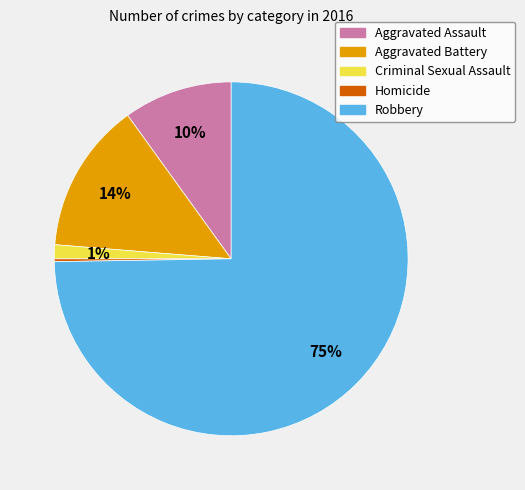

What is the largest slice in the pie chart?

Robbery